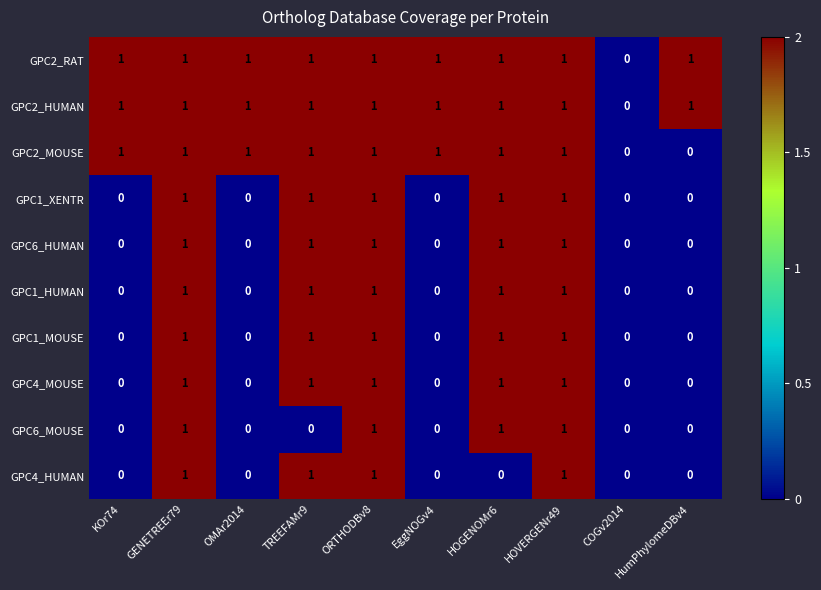

How many GPC1_HUMAN values are between 0 and 1?

10